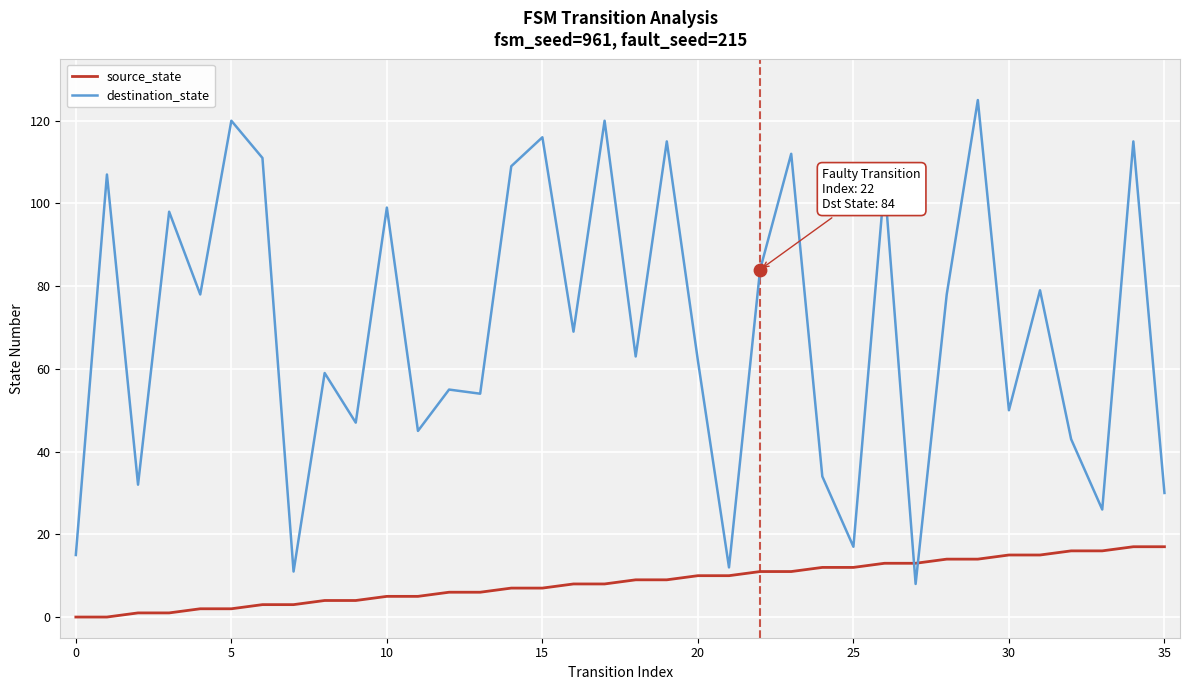

What are all the series names shown in the legend?

source_state, destination_state